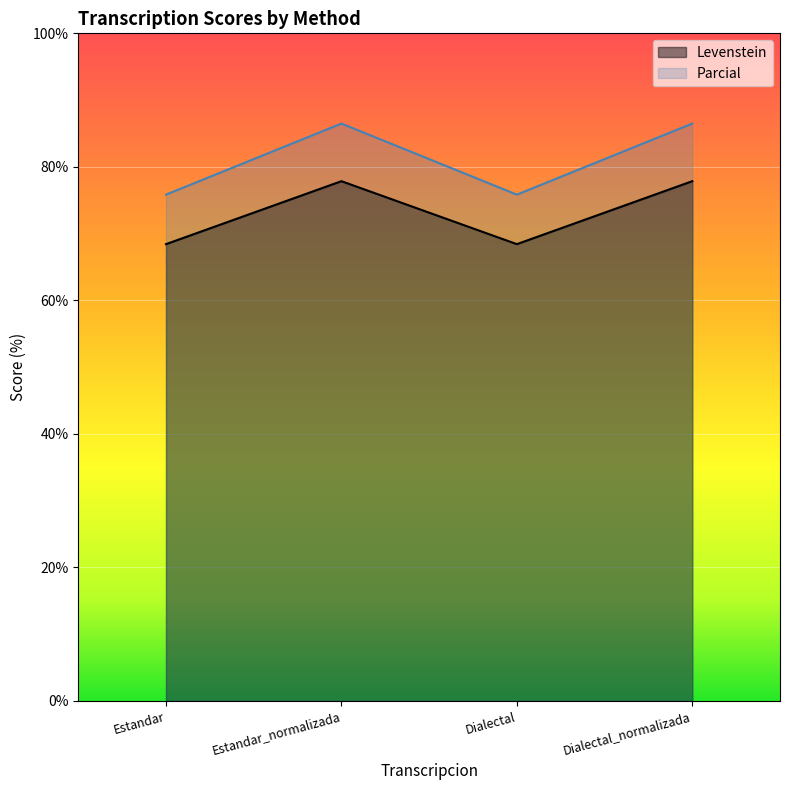

In Parcial, how many points are lower than both neighbors (excluding endpoints)?

1